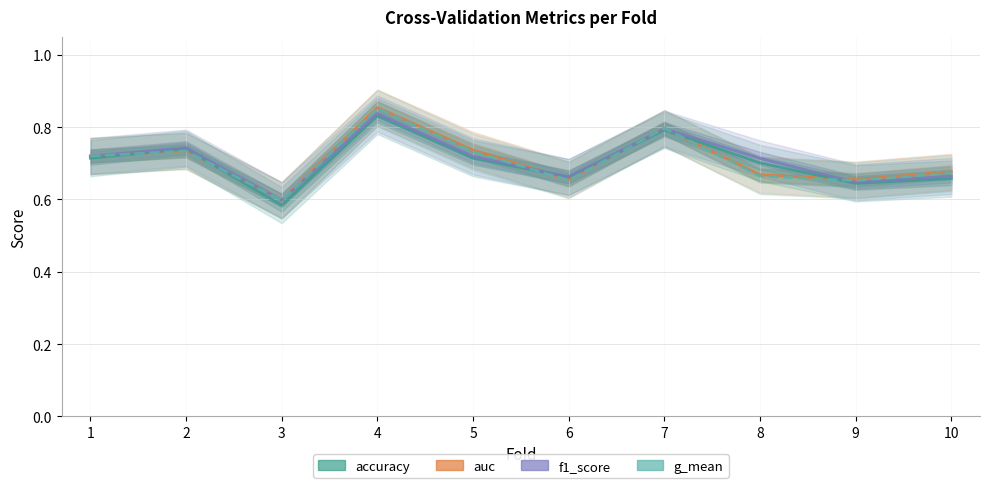

Reading left to right, list all the values displayed in this chart.

auc: 0.7	0.7	0.6	0.9	0.7	0.7	0.8	0.7	0.7	0.7
accuracy: 0.7	0.7	0.6	0.8	0.7	0.7	0.8	0.7	0.6	0.7
f1_score: 0.7	0.7	0.6	0.8	0.7	0.7	0.8	0.7	0.6	0.7
g_mean: 0.7	0.7	0.6	0.9	0.7	0.7	0.8	0.7	0.7	0.7